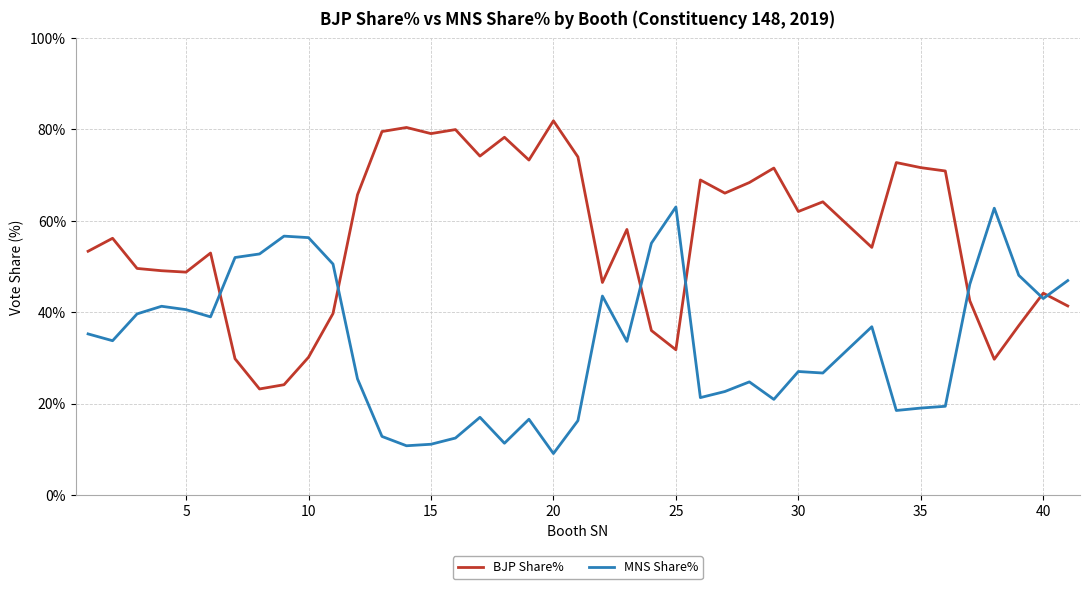

Which series has the widest spread of values?

BJP Share%